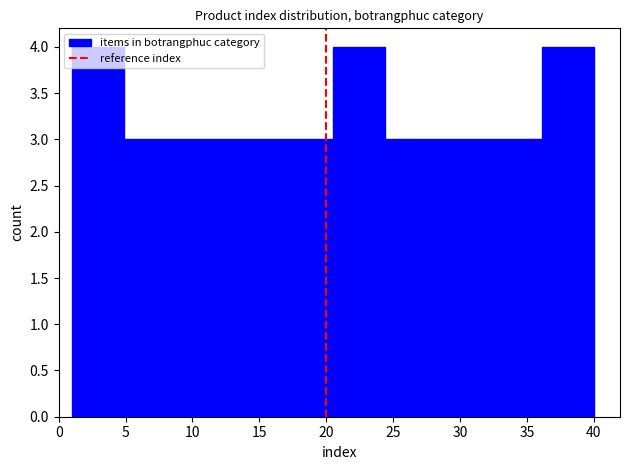

Reading left to right, transcribe this chart: for each bar, give the range it covers on the x-axis and its height. Neither the bar edges nor the heights are printed on the chart, so give them approximately, as read against the axes.

1.0 to 4.9: 4
4.9 to 8.8: 3
8.8 to 12.7: 3
12.7 to 16.6: 3
16.6 to 20.5: 3
20.5 to 24.4: 4
24.4 to 28.3: 3
28.3 to 32.2: 3
32.2 to 36.1: 3
36.1 to 40.0: 4